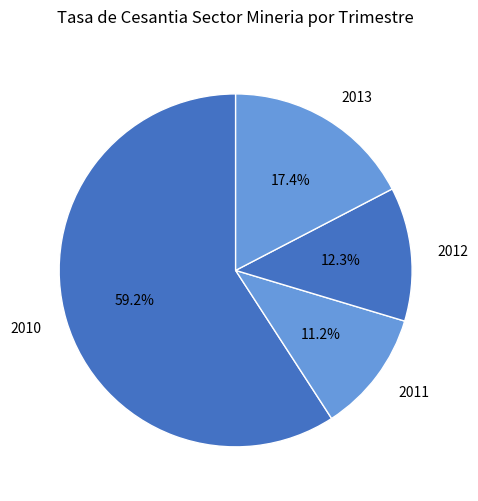

What is the ratio of the value at 2011 to the value at 2012?

0.9